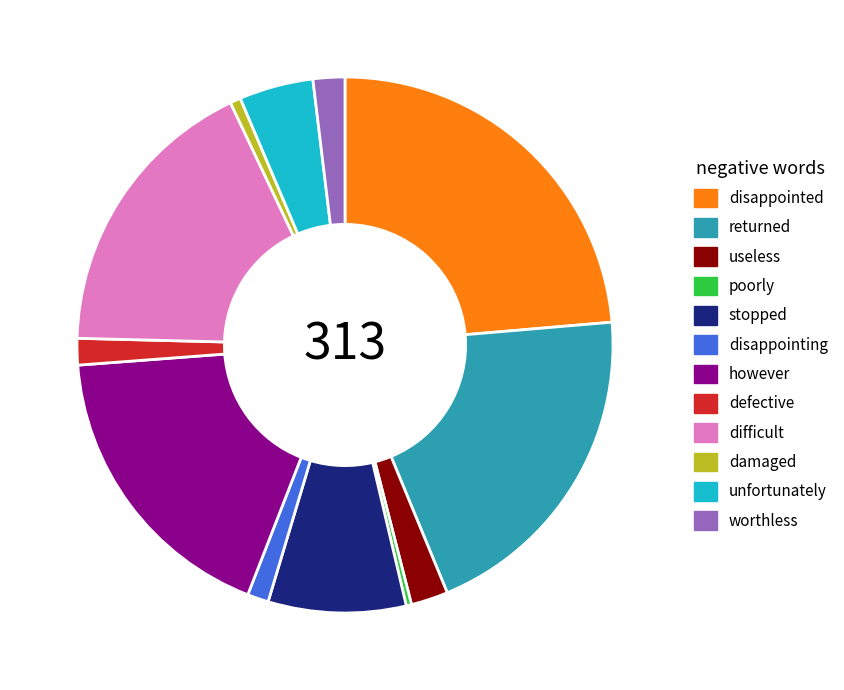

Approximately how many times larger is the value at returned compared to poorly?

63.0